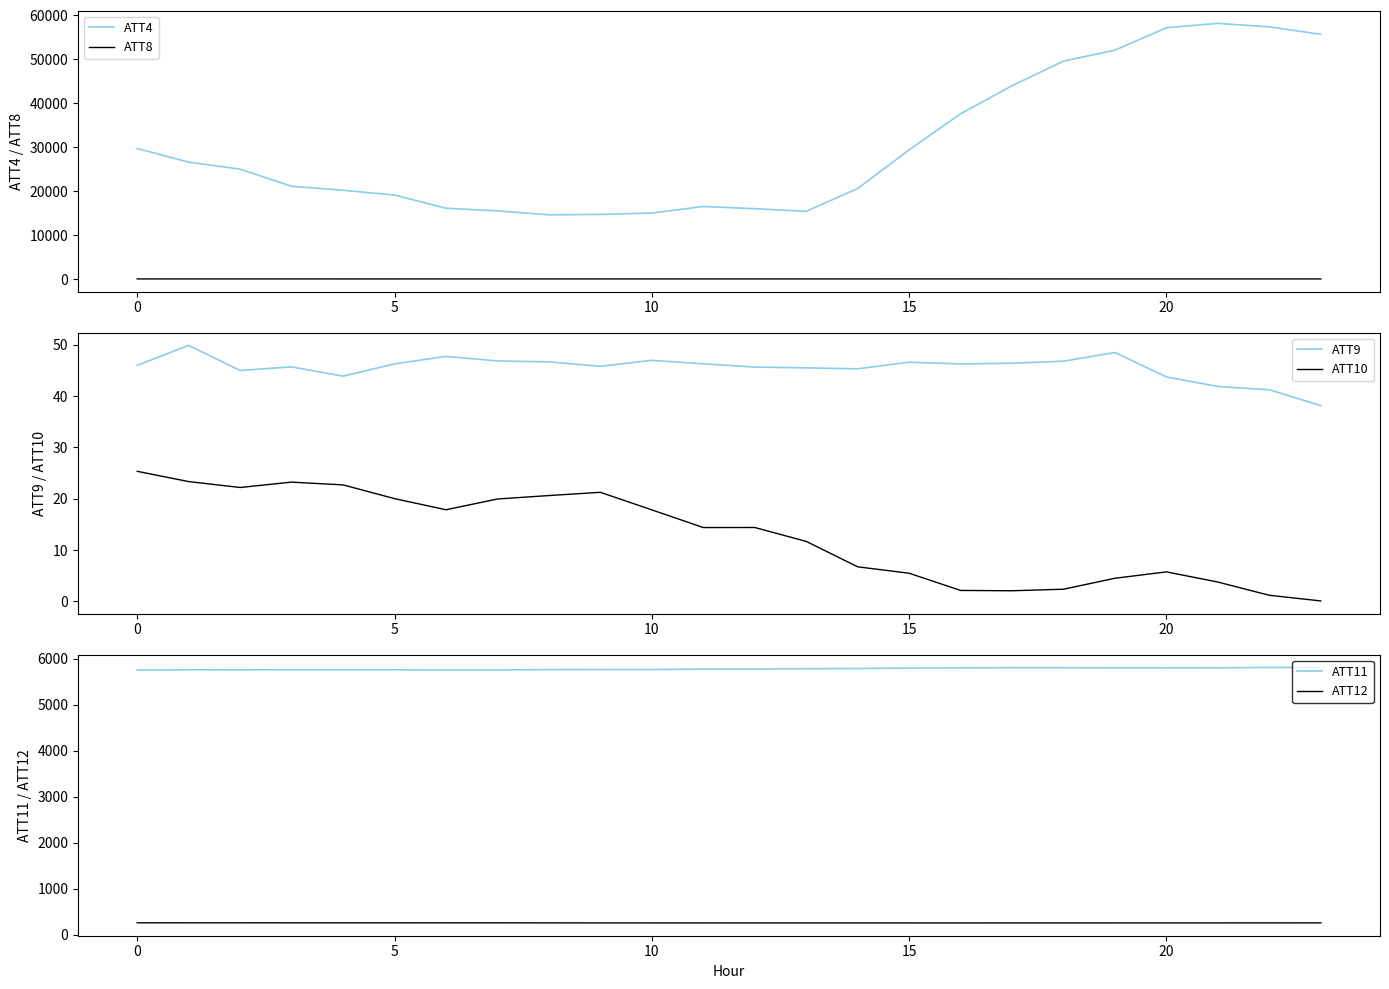

Reading right to left, list all the values displayed in this chart.

ATT4: 55700.0	57400.0	58200.0	57200.0	52100.0	49600.0	44000.0	37600.0	29400.0	20600.0	15400.0	16000.0	16500.0	15000.0	14700.0	14600.0	15500.0	16100.0	19100.0	20200.0	21100.0	25000.0	26600.0	29700.0
ATT8: 4.0	4.9	4.7	5.1	5.3	6.0	7.3	8.5	9.4	6.1	5.5	5.7	6.7	5.3	4.6	4.2	4.5	4.4	3.0	3.0	3.3	2.9	5.2	5.2
ATT9: 38.1	41.2	41.9	43.7	48.5	46.8	46.4	46.3	46.6	45.3	45.5	45.7	46.3	47.0	45.8	46.7	46.8	47.7	46.3	43.9	45.7	45.0	49.9	46.0
ATT10: 0.1	1.2	3.8	5.8	4.5	2.4	2.1	2.1	5.5	6.7	11.7	14.4	14.4	17.8	21.3	20.6	20.0	17.9	20.0	22.7	23.2	22.2	23.3	25.3
ATT11: 5812.9	5809.7	5805.0	5803.3	5804.3	5806.1	5807.1	5803.5	5795.1	5788.7	5783.3	5777.3	5774.7	5765.6	5765.2	5763.7	5757.0	5756.3	5759.7	5761.0	5760.9	5758.5	5759.9	5754.0
ATT12: 257.4	257.3	256.9	256.8	256.6	256.3	256.1	256.0	256.1	256.3	256.5	256.4	256.6	256.7	256.7	257.5	257.9	258.3	258.4	258.6	258.5	259.4	259.2	259.2